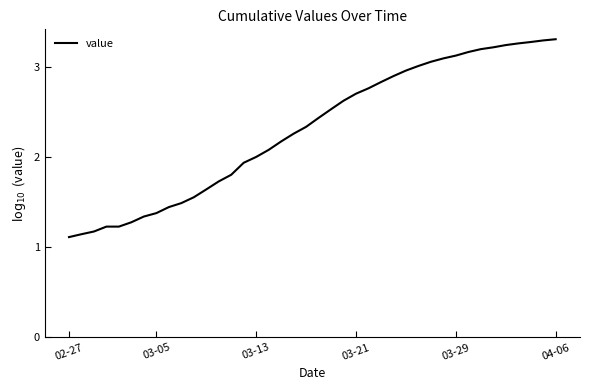

True or false: the data shows 1.0 at 03-21.

False